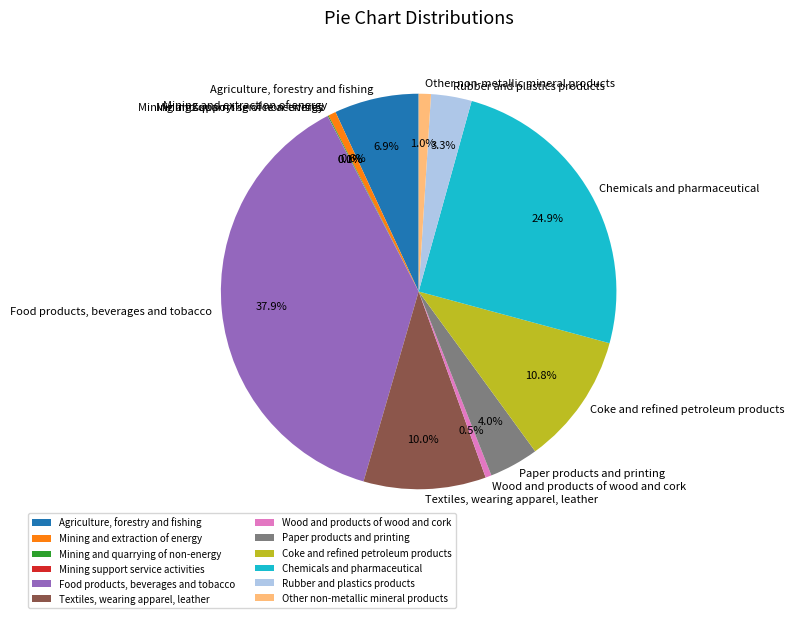

What is the ratio of the value at Other non-metallic mineral products to the value at Rubber and plastics products?

0.3